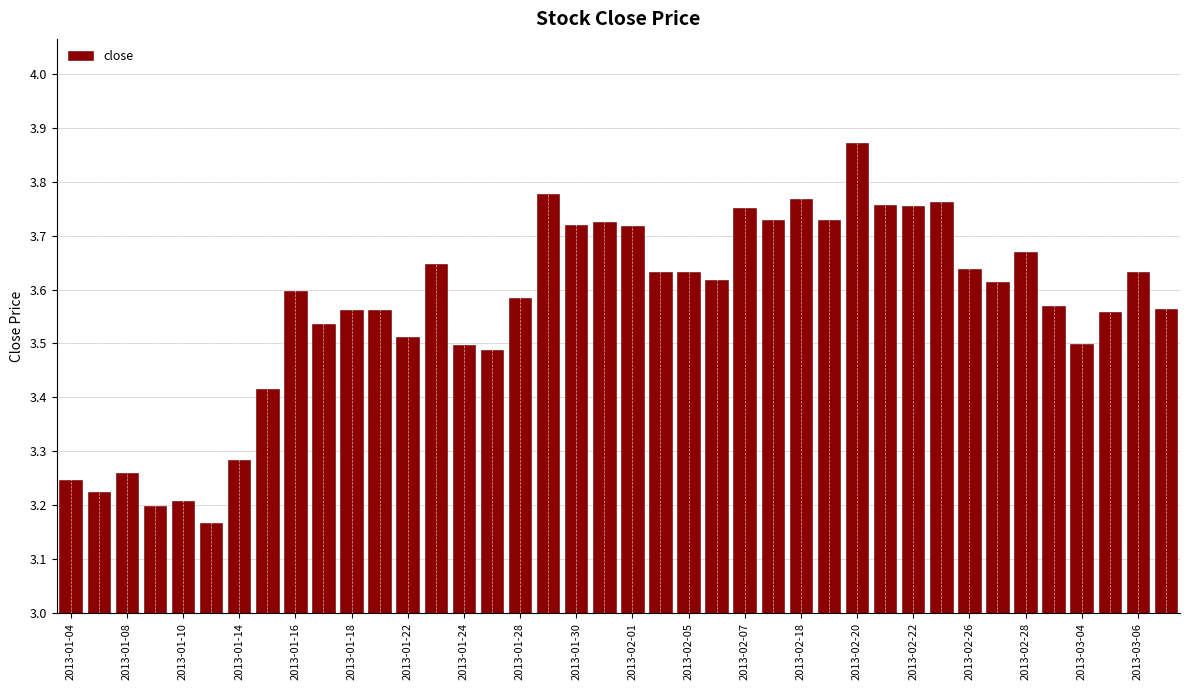

How many values are between 3 and 4?

40